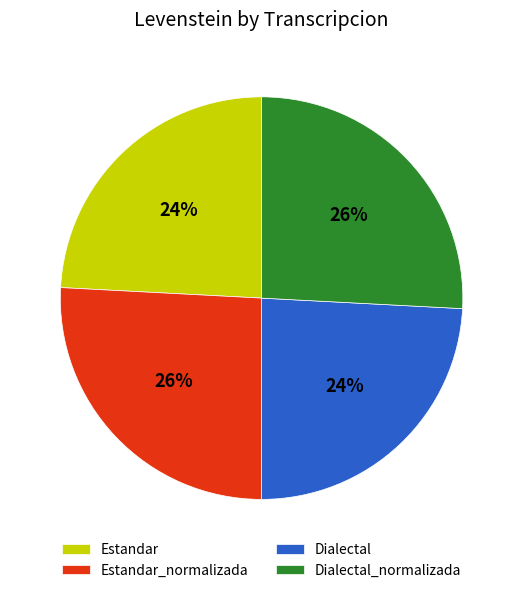

Which has a higher value, Dialectal or Dialectal_normalizada?

Dialectal_normalizada